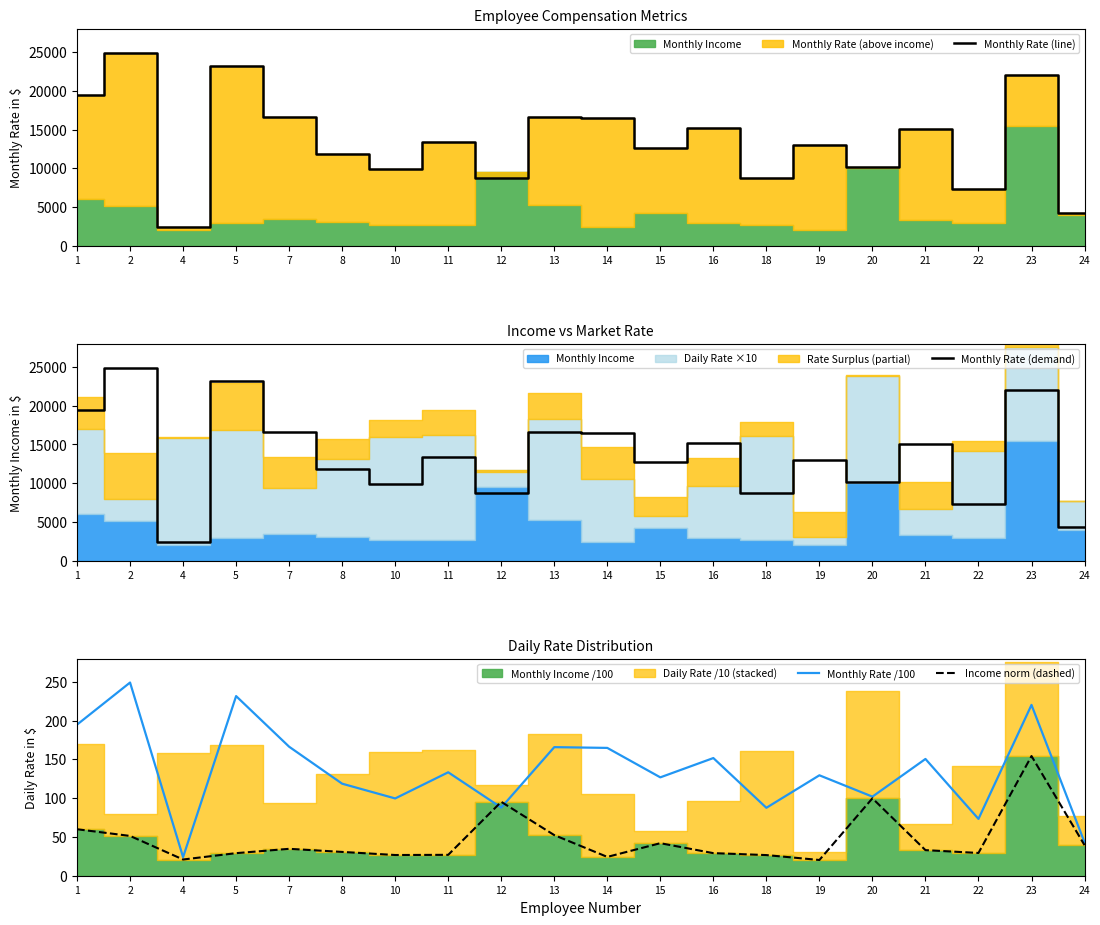

Is it true that Income norm (dashed) equals 51.8 at 12?

False